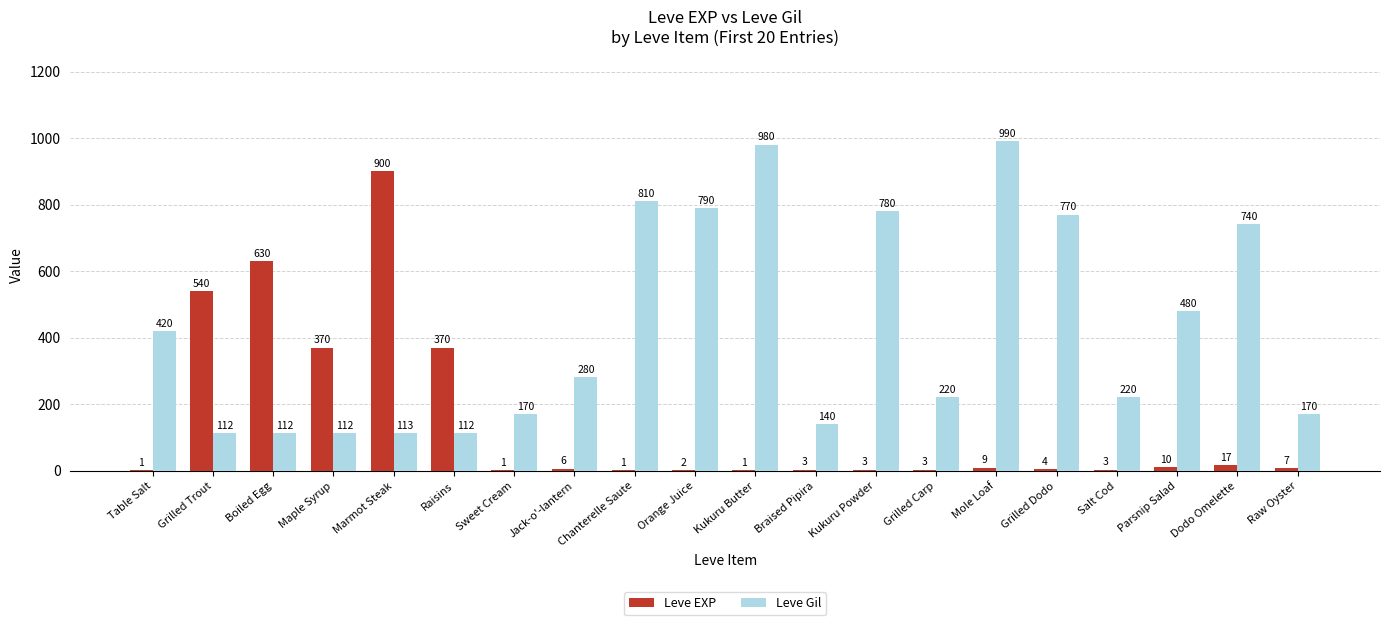

Which series has the largest total across all categories?

Leve Gil